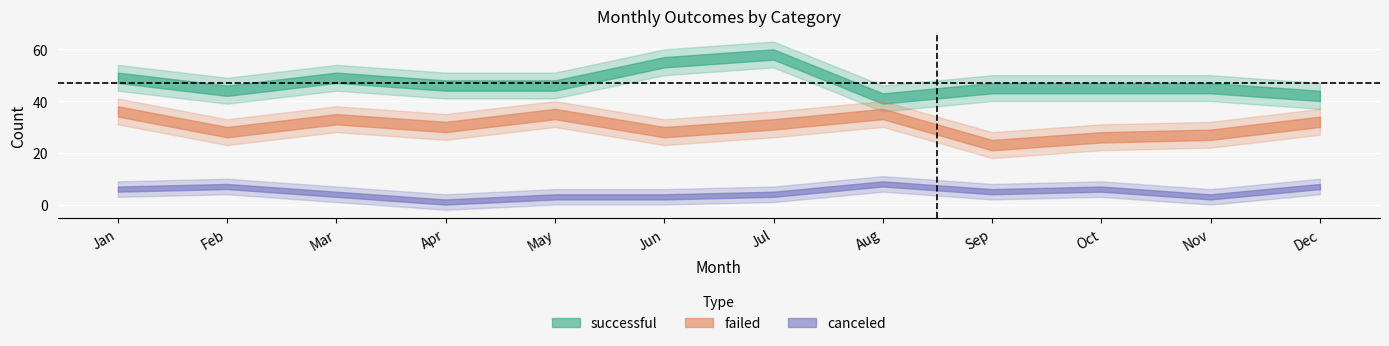

Which series has the largest range (max minus min)?

successful